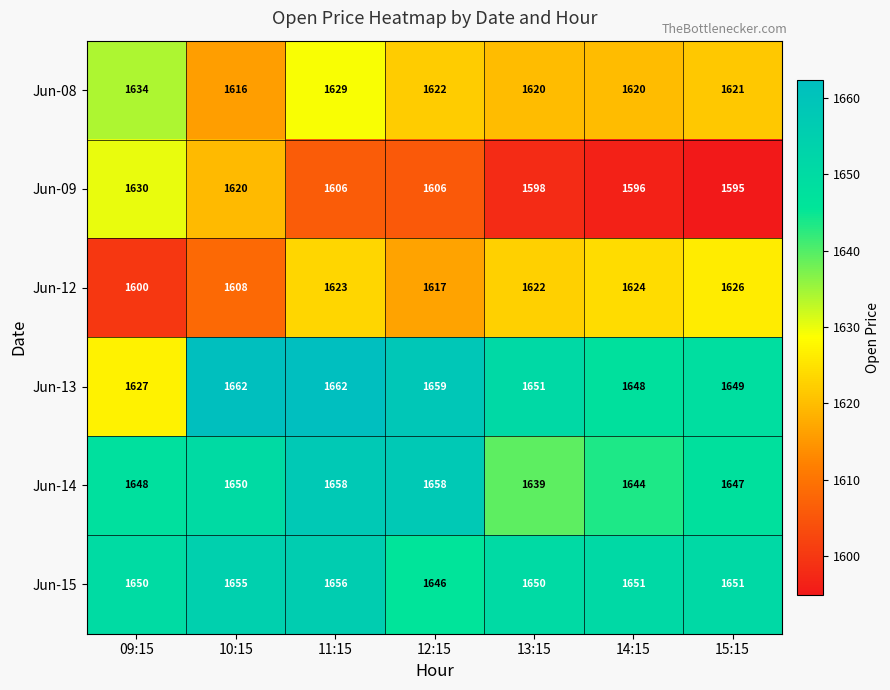

Rank the series by their maximum value, from highest to lowest.

Jun-13, Jun-14, Jun-15, Jun-08, Jun-09, Jun-12